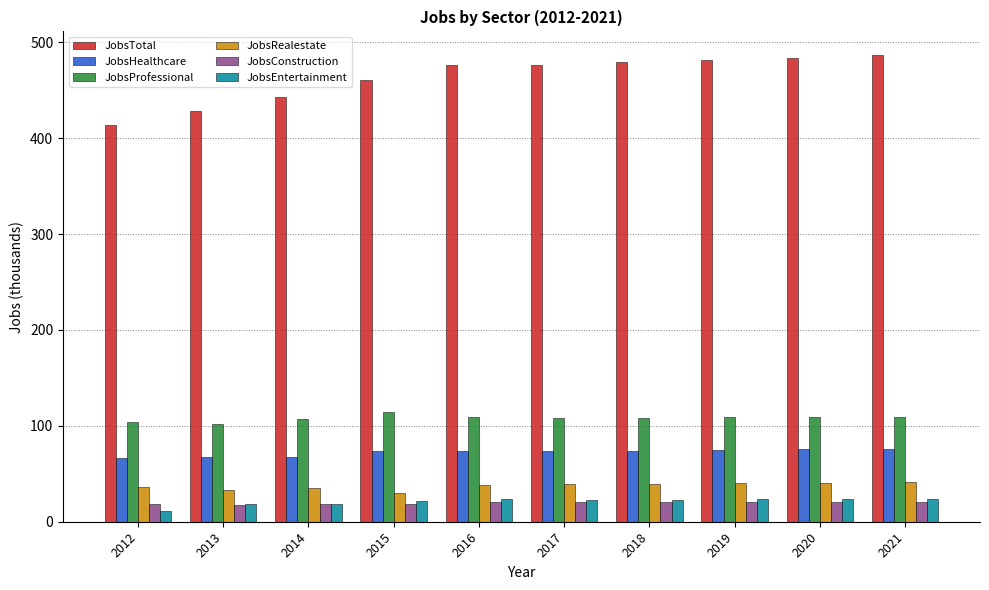

At how many categories does at least one series exceed 241?

10